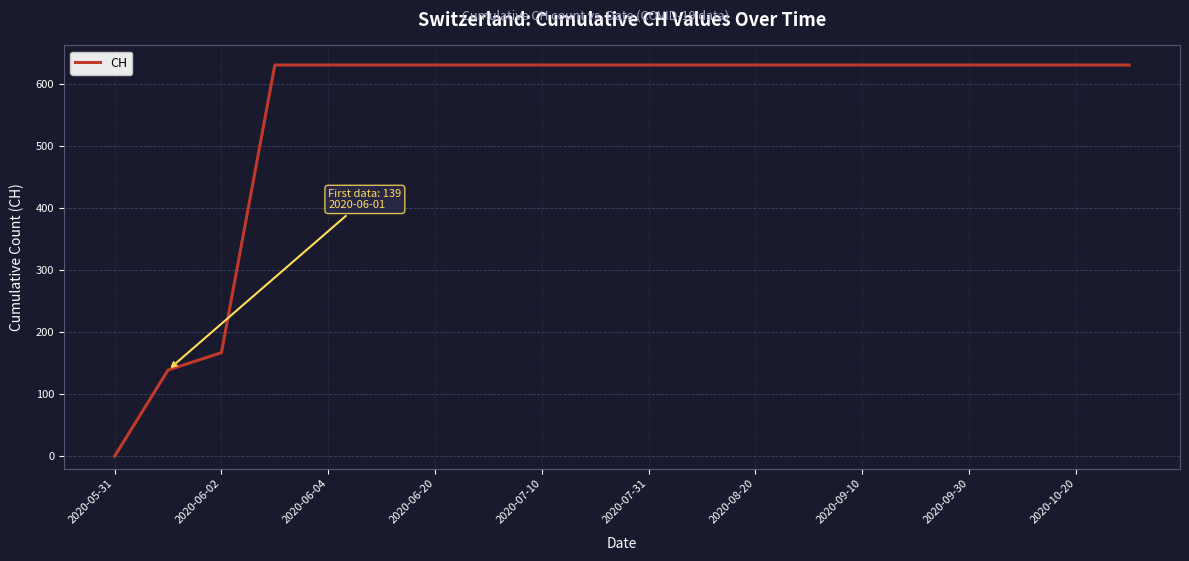

What is the maximum value shown in the chart?

631